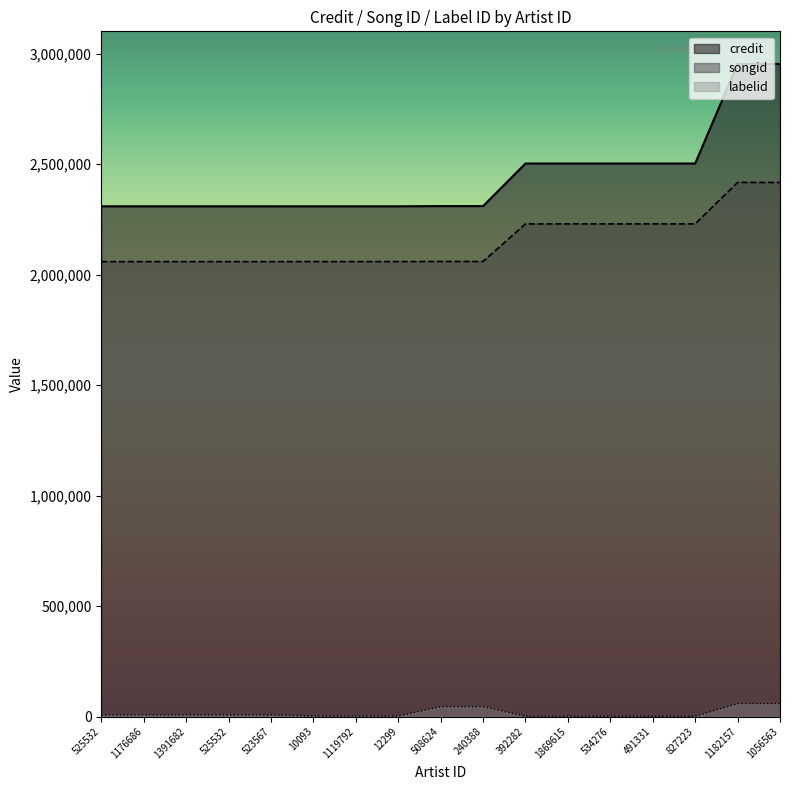

What is the spread (max minus min) of values at 10093?

2307005